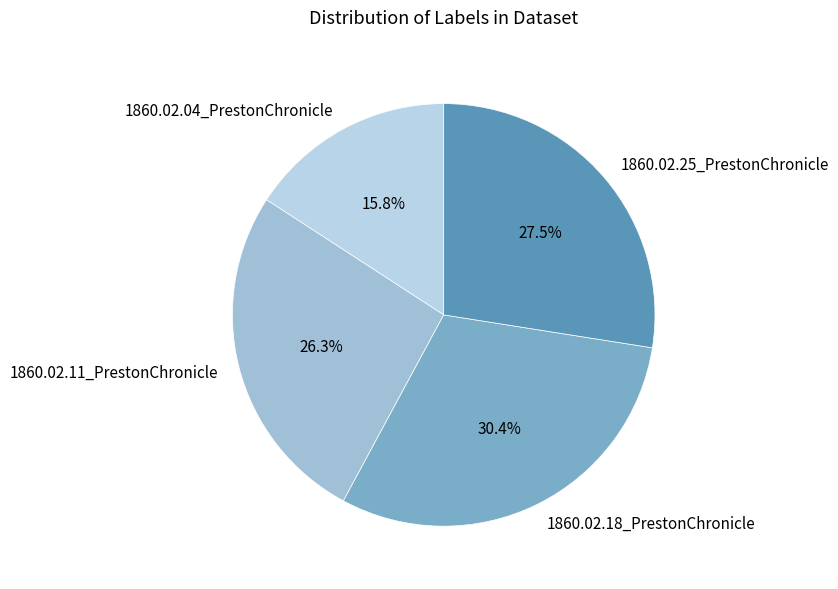

Count the number of slices in the pie.

4